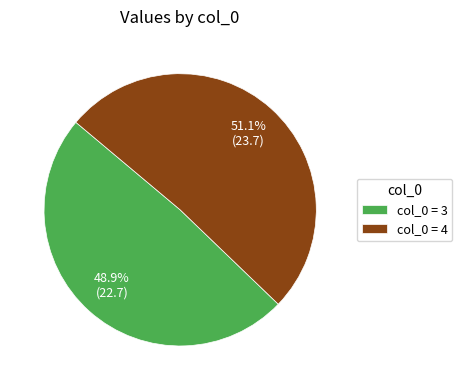

Which category has the biggest portion of the pie?

col_0 = 4